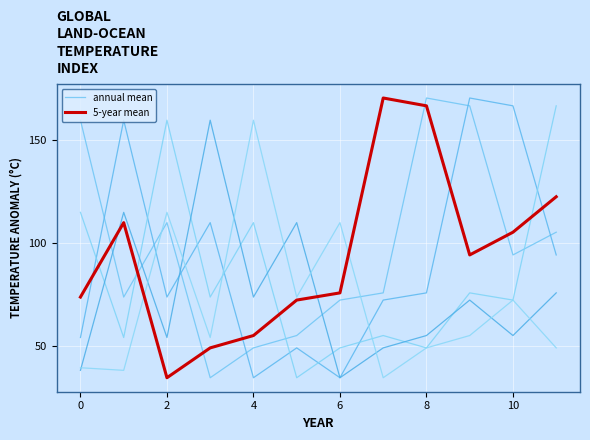

What is the total value across all series at 10?

147.9